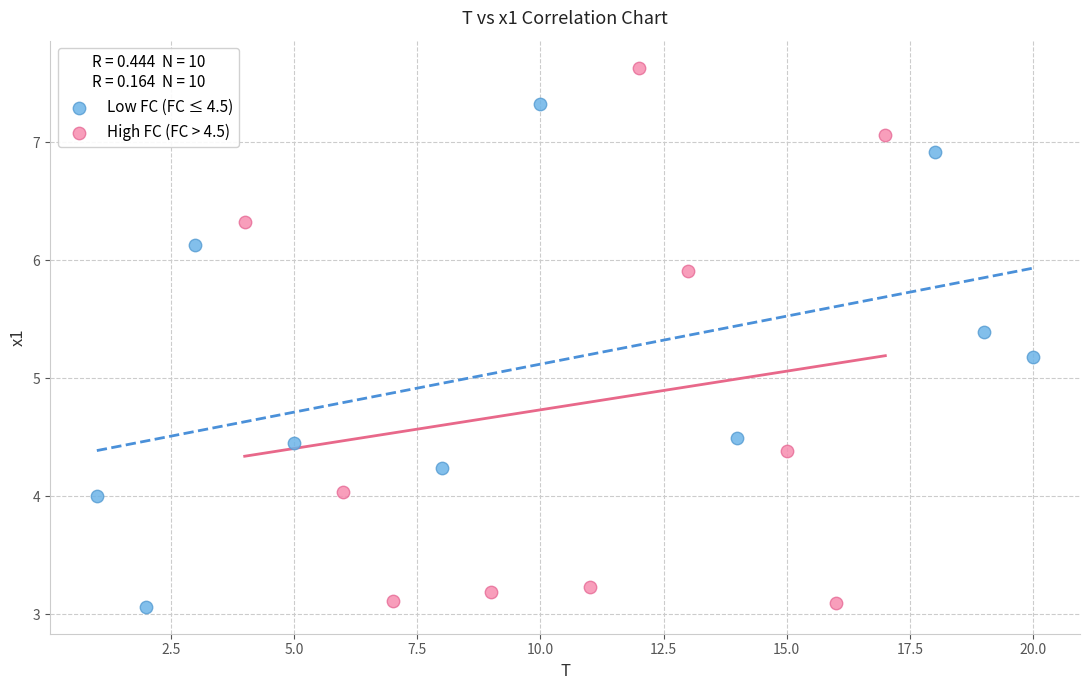

What are all the series names shown in the legend?

Low FC (FC ≤ 4.5), High FC (FC > 4.5)